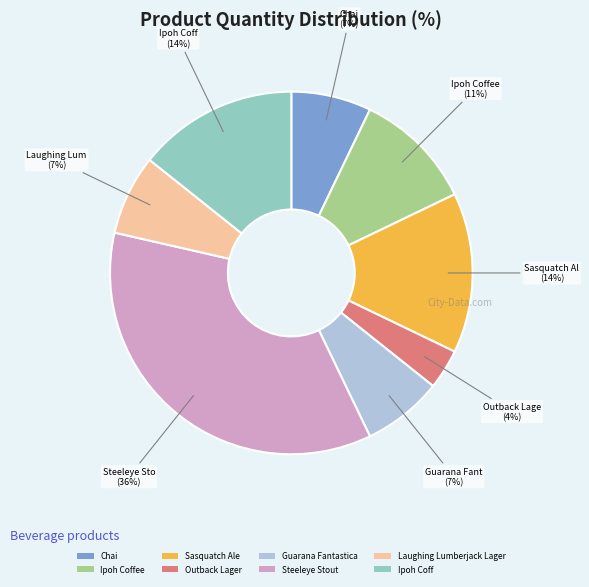

Which has a higher value, Chai or Outback Lager?

Chai